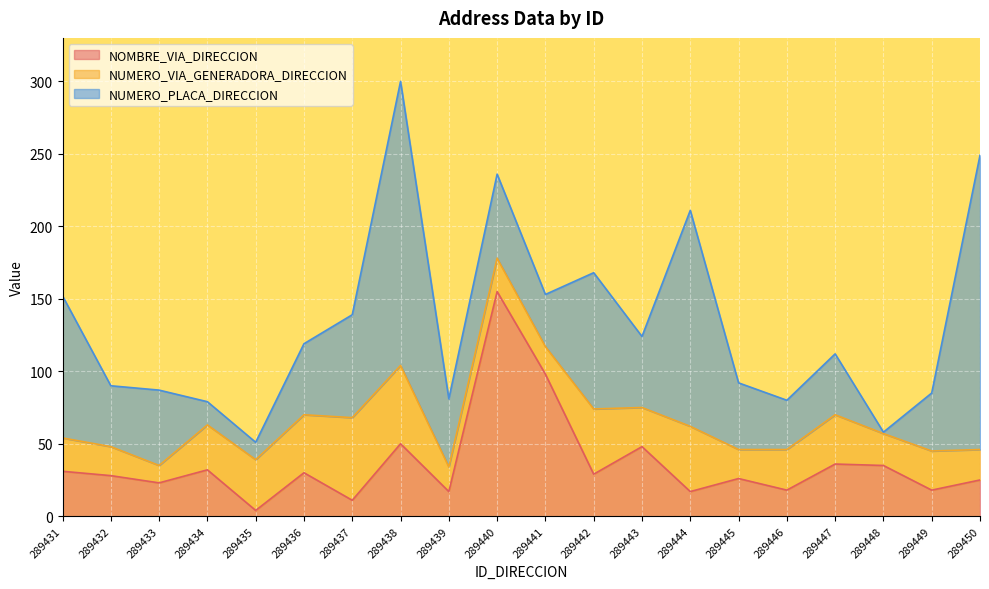

True or false: NUMERO_VIA_GENERADORA_DIRECCION and NUMERO_PLACA_DIRECCION intersect in this chart.

True